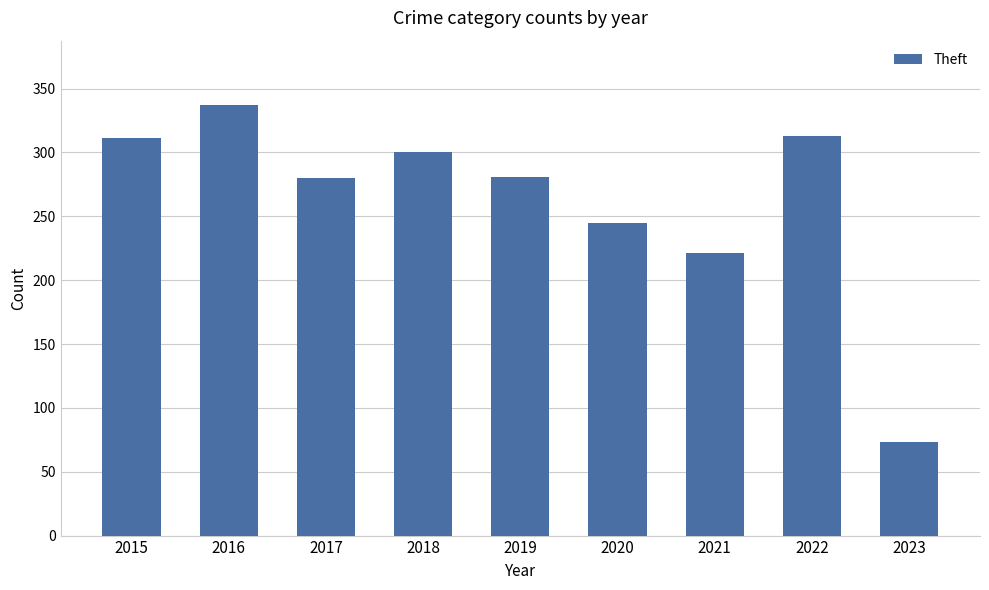

What is the difference between the values at 2023 and 2020?

172